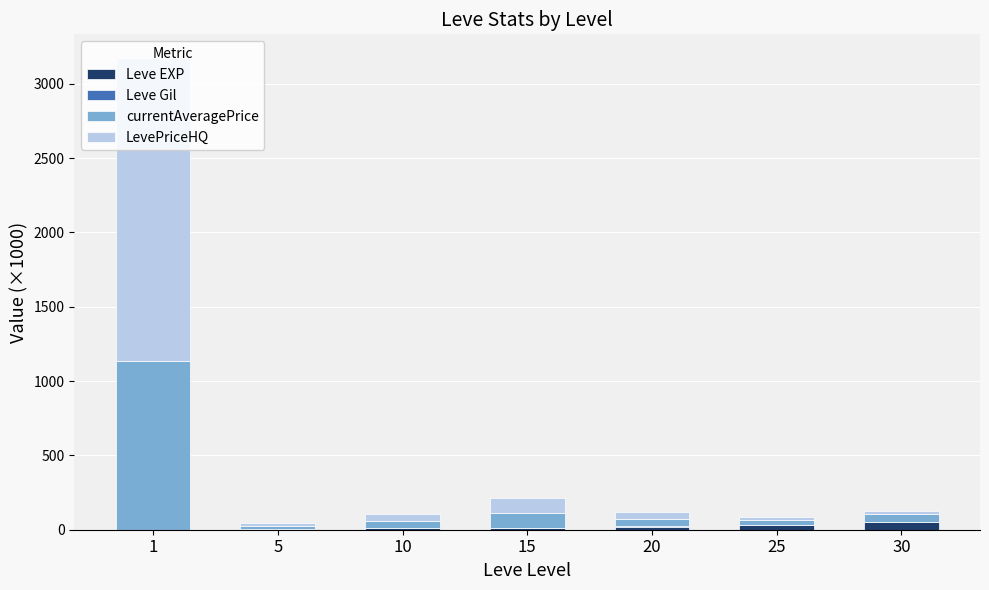

What is the sum of all Leve EXP values?

132.3